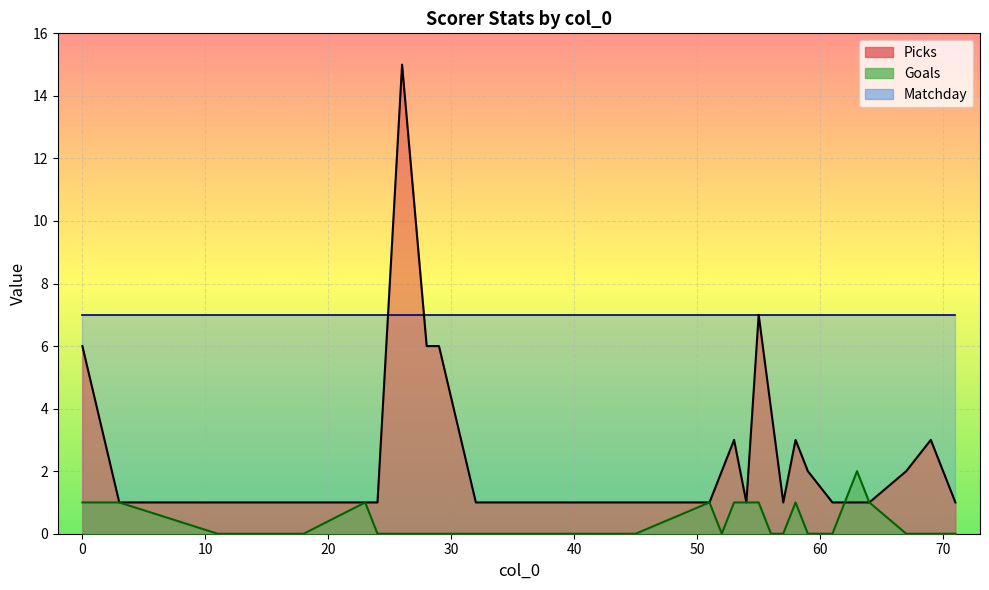

Which series has the largest total across all categories?

Matchday